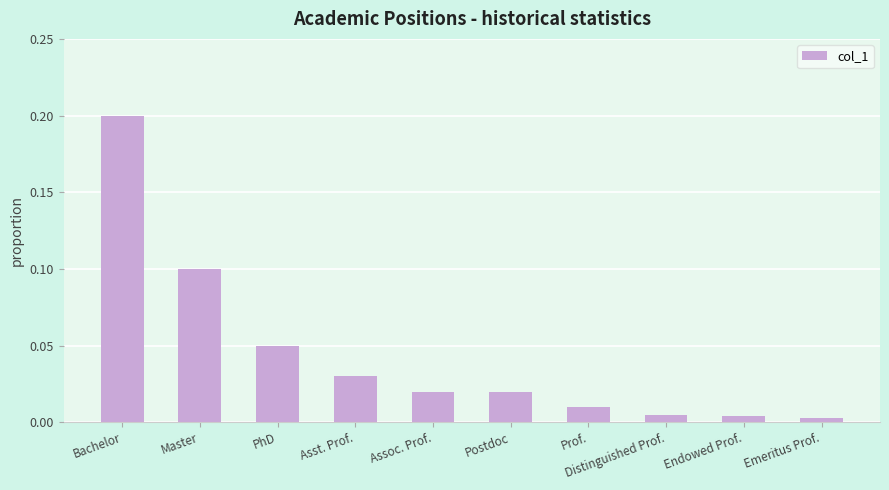

What is the label of the 8th bar from the left?

Distinguished Prof.